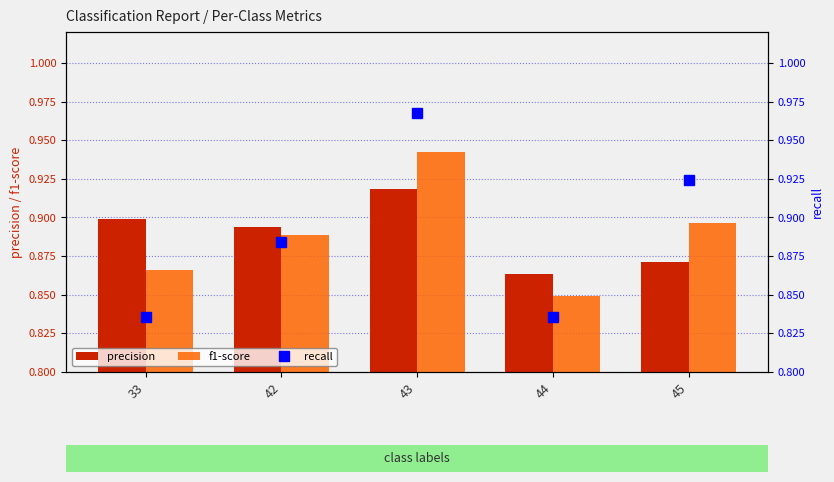

How many data points does each series have?

5